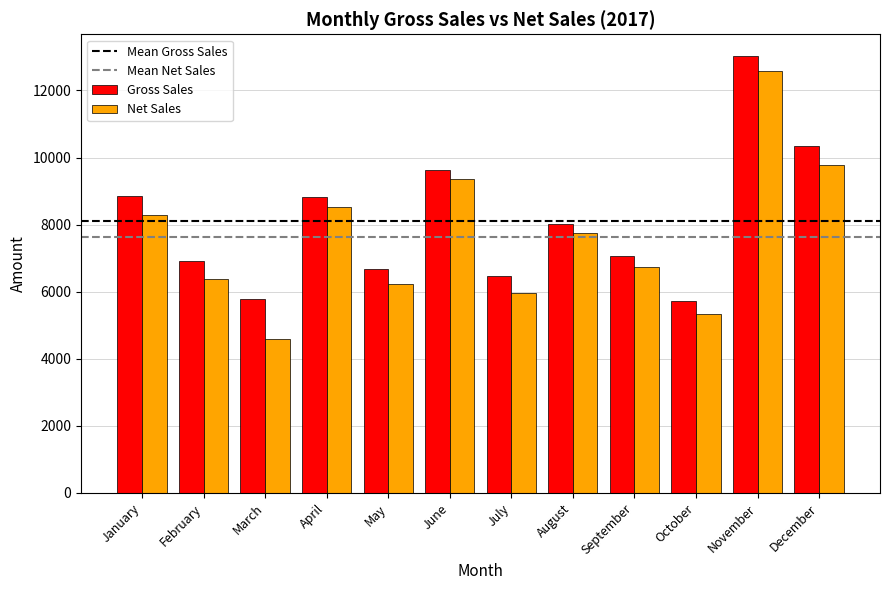

What is the maximum value for Net Sales?

12569.9